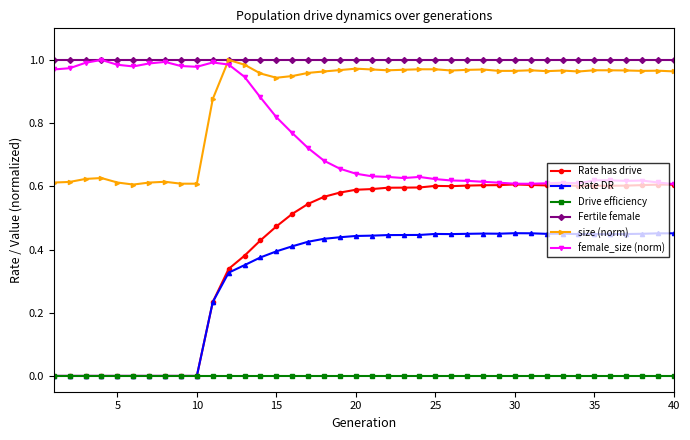

Which series has the largest total across all categories?

Fertile female